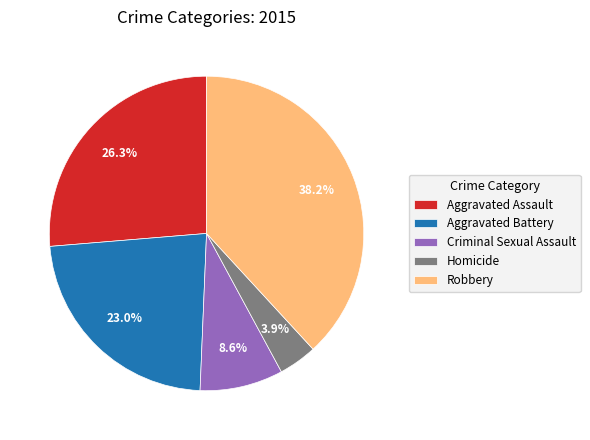

Is the sum of Aggravated Battery and Homicide greater than half?

No